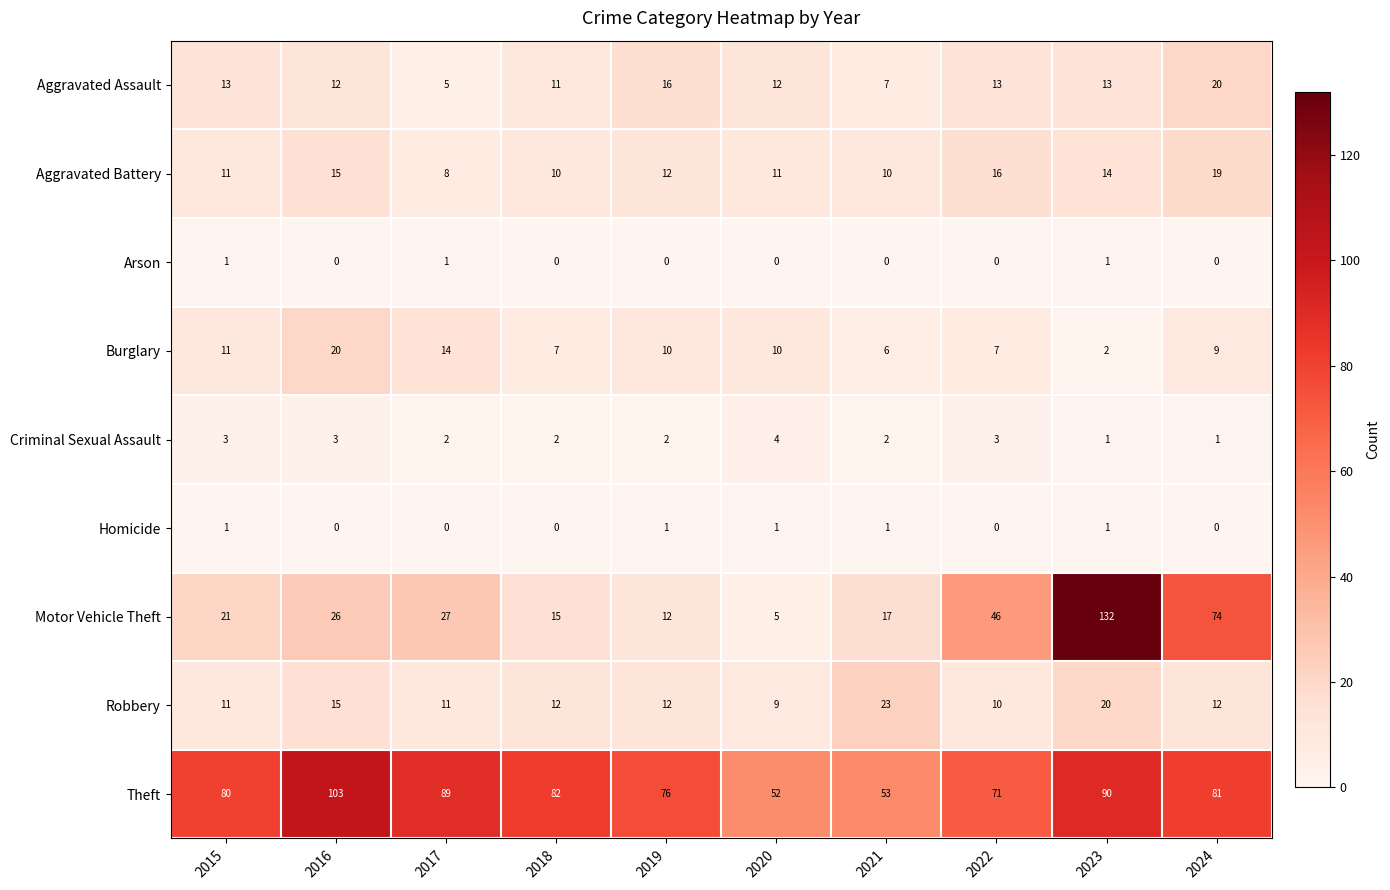

Count the number of data series in this chart.

9